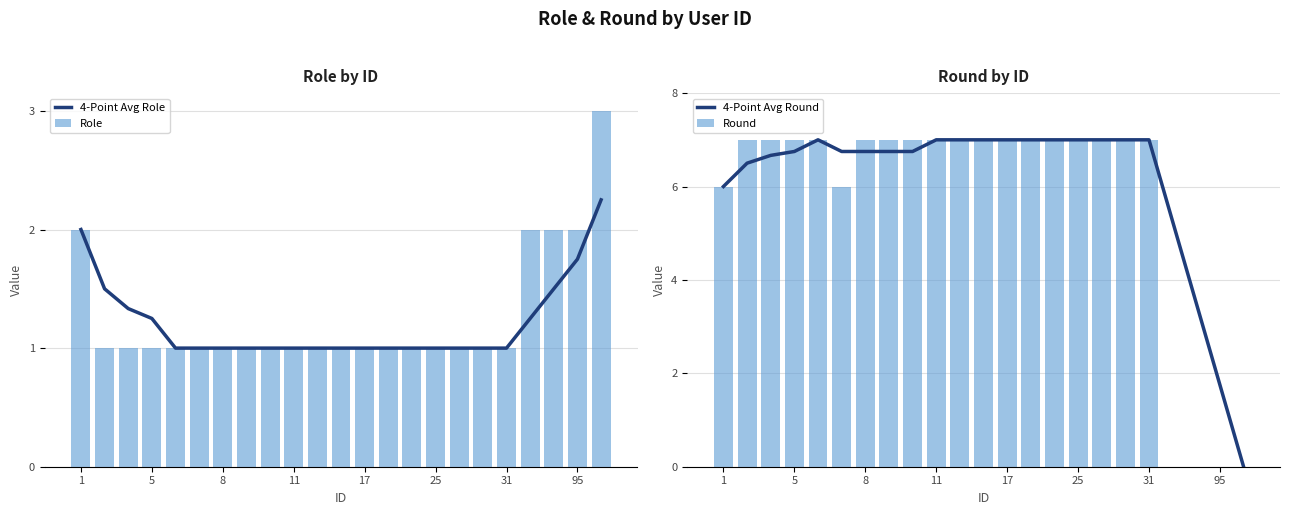

What is the lowest value of the 4-Point Avg Role series?

1.0